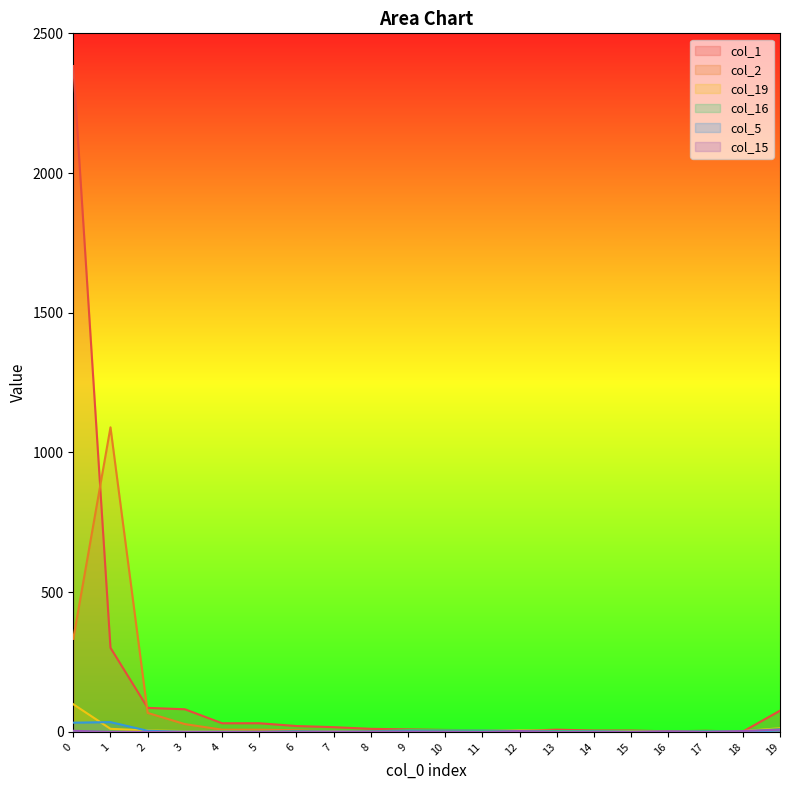

Which series has the widest spread of values?

col_1